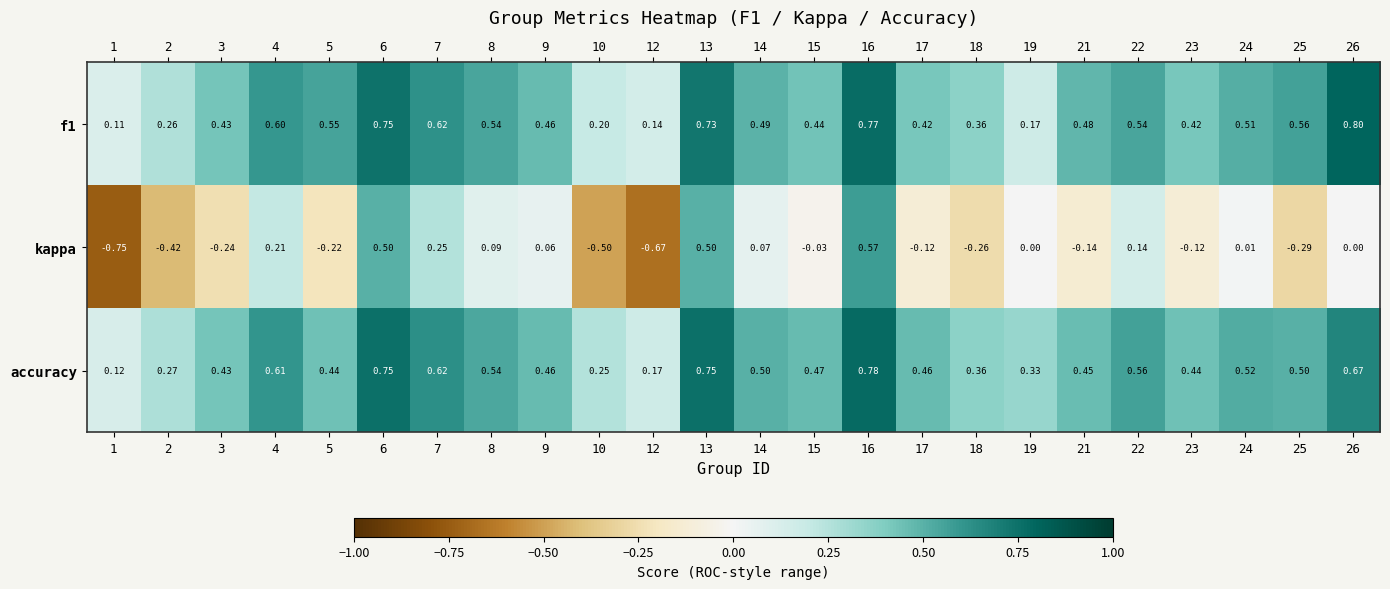

Is the value of f1 at 17 greater than the value of kappa at 26?

Yes